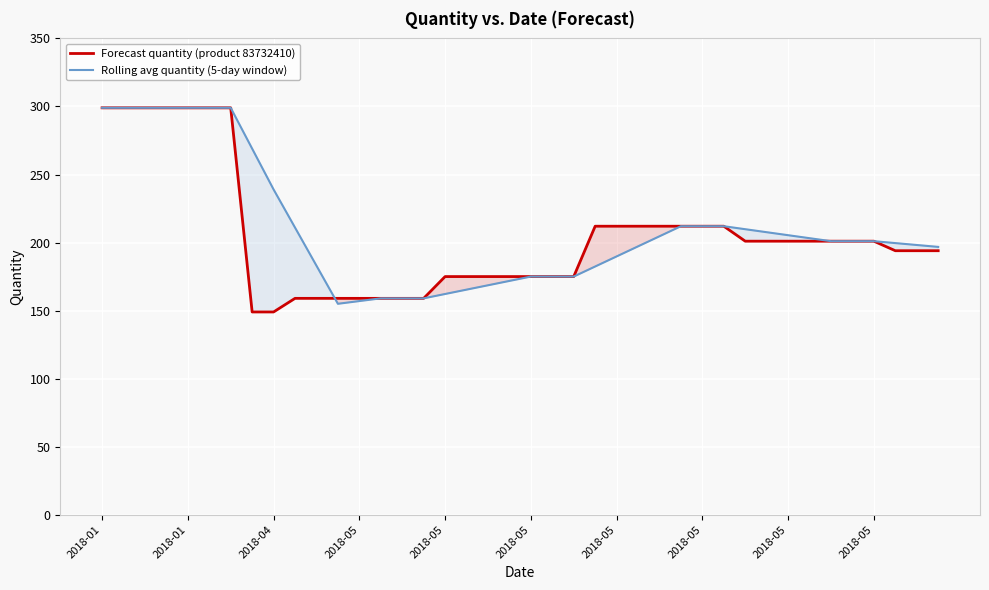

What is the maximum value for Rolling avg quantity (5-day window)?

299.0